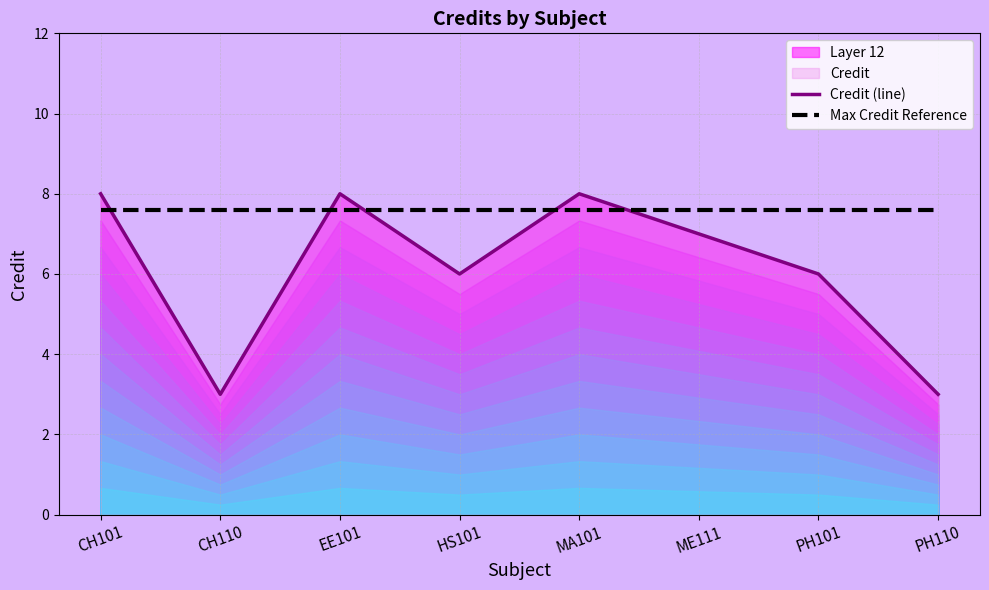

Is it true that Max Credit Reference equals 3.3 at EE101?

False